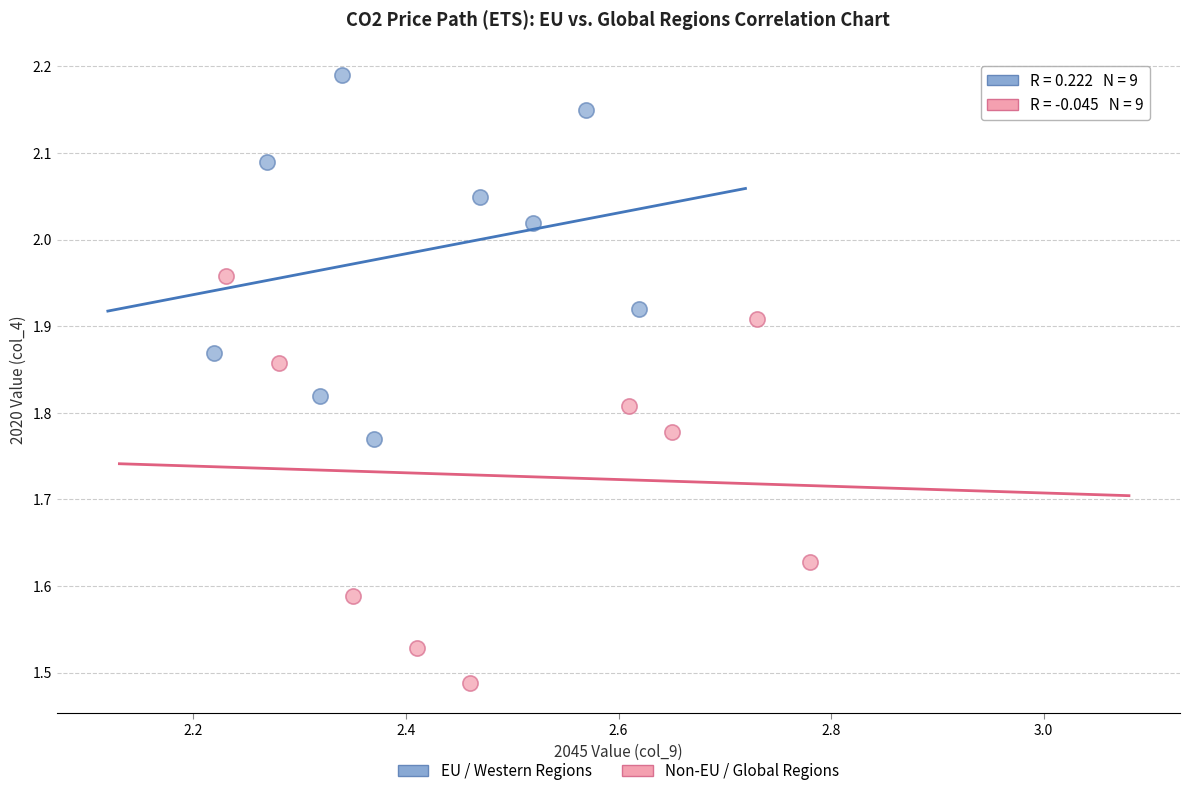

Which series reaches the minimum Y coordinate?

Non-EU / Global Regions